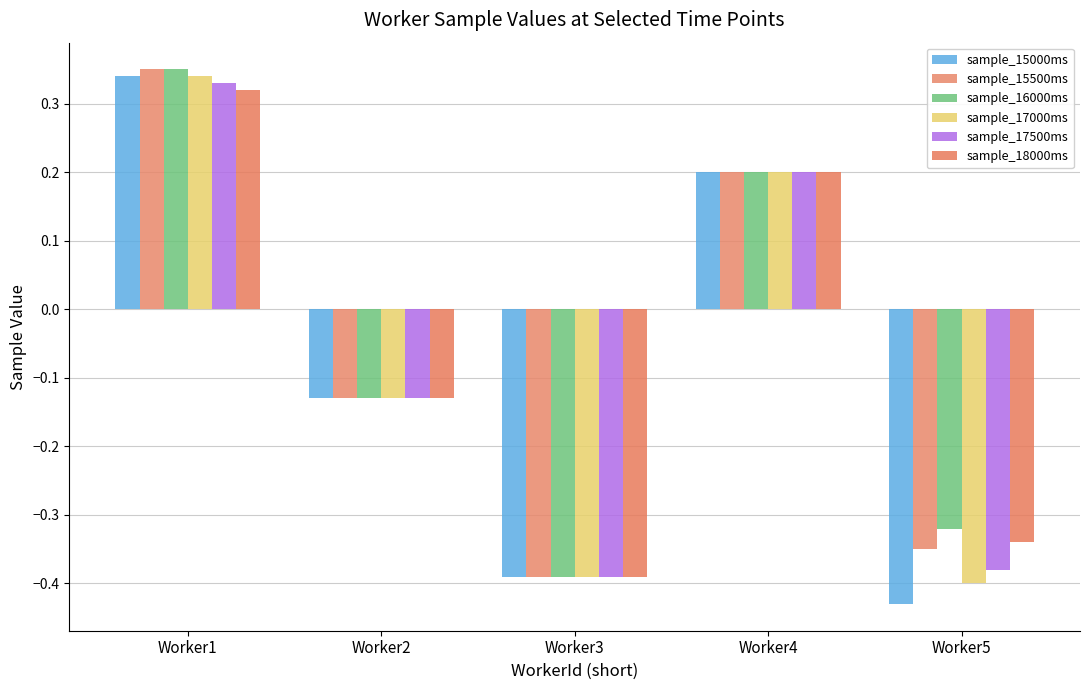

What is the value of the sample_15000ms bar at the 1st from the left?

0.3